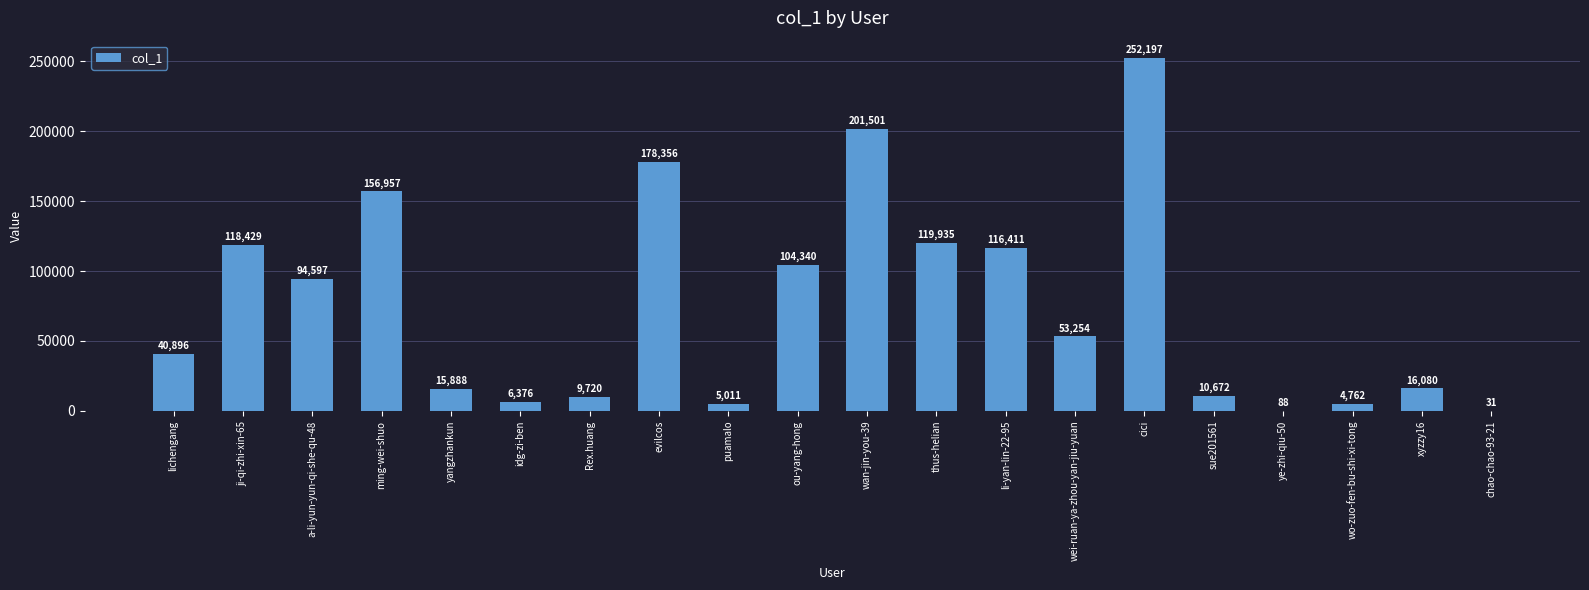

Which label corresponds to the largest value in the chart?

cici